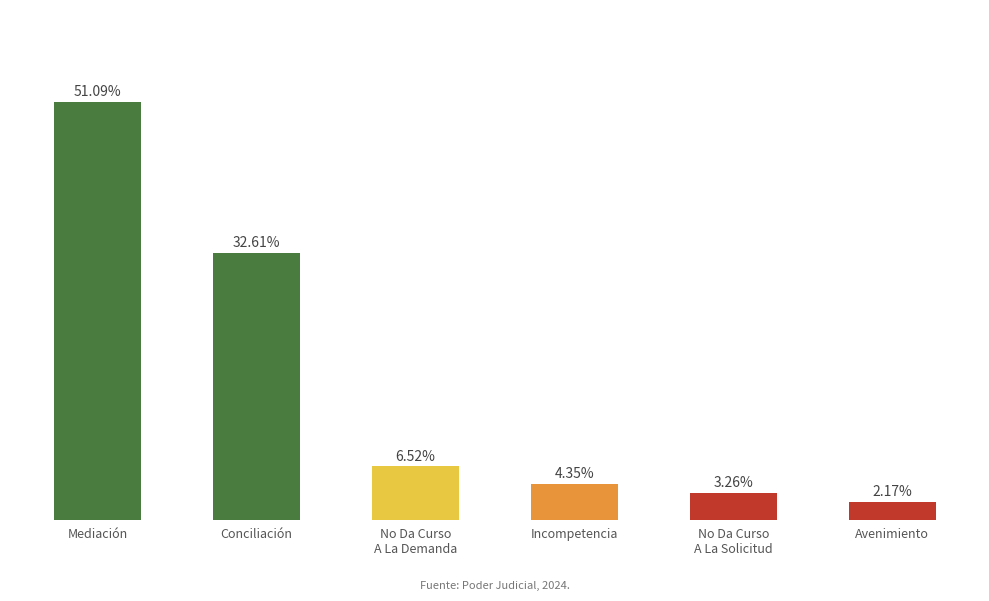

The chart shows a value of 17 at Conciliación. True or false?

False